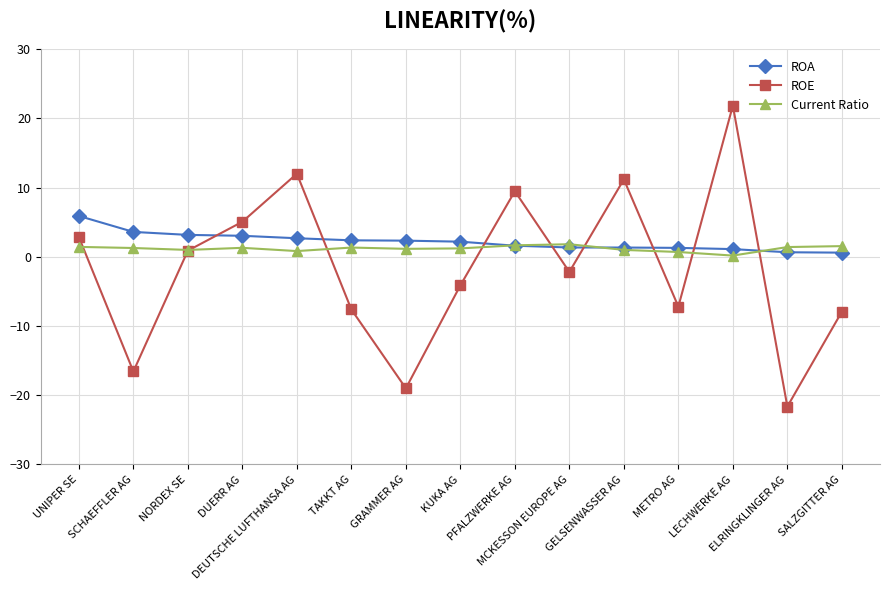

Which series changed the most between SCHAEFFLER AG and NORDEX SE?

ROE